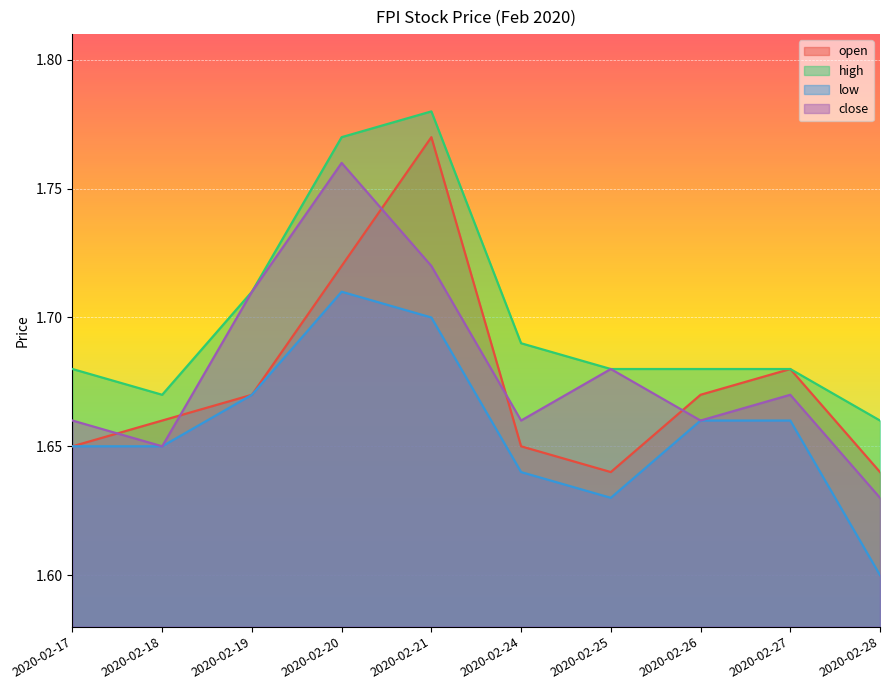

At which label is high closest to 1?

2020-02-28